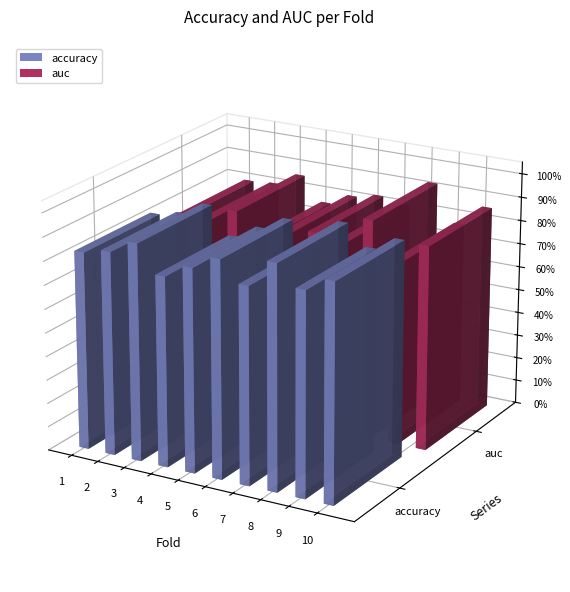

Which series has the largest total across all categories?

accuracy